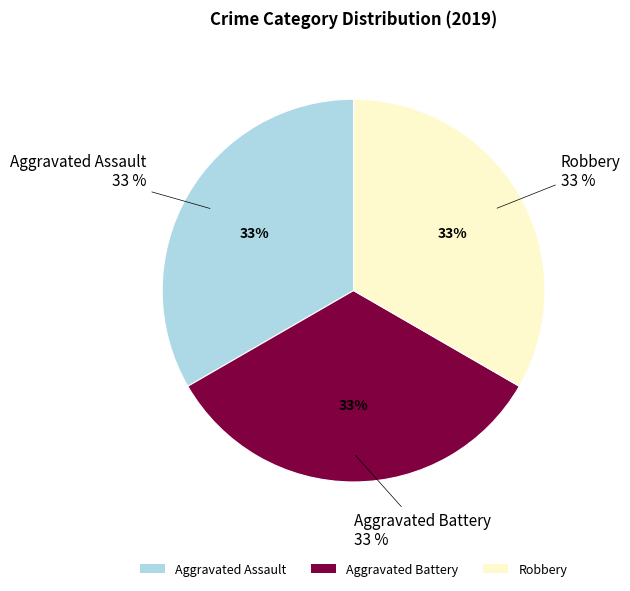

Is there a majority slice in this chart?

No